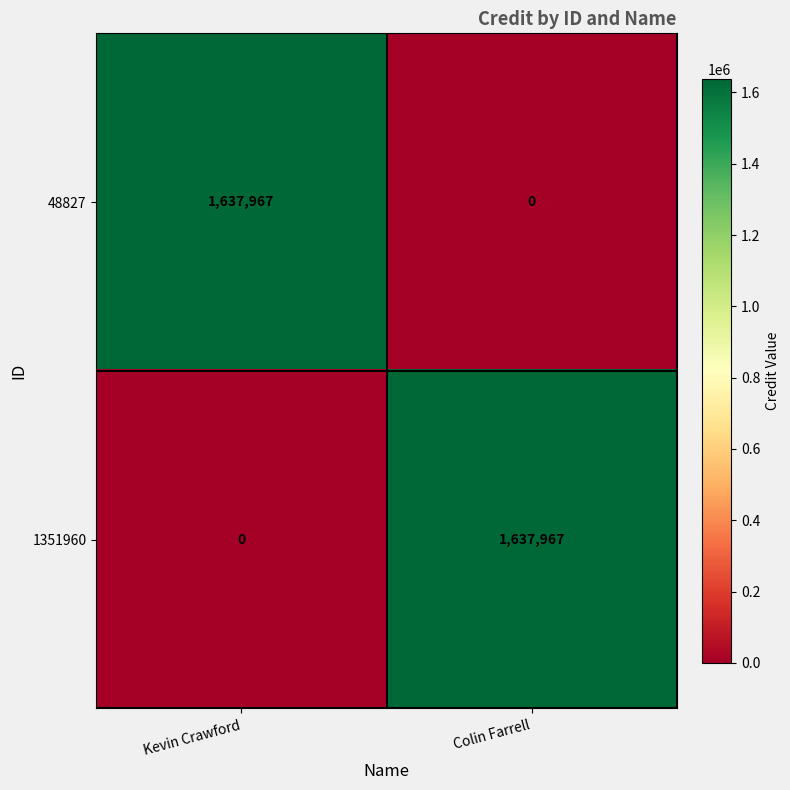

Rank the series at Kevin Crawford from highest to lowest value.

48827, 1351960